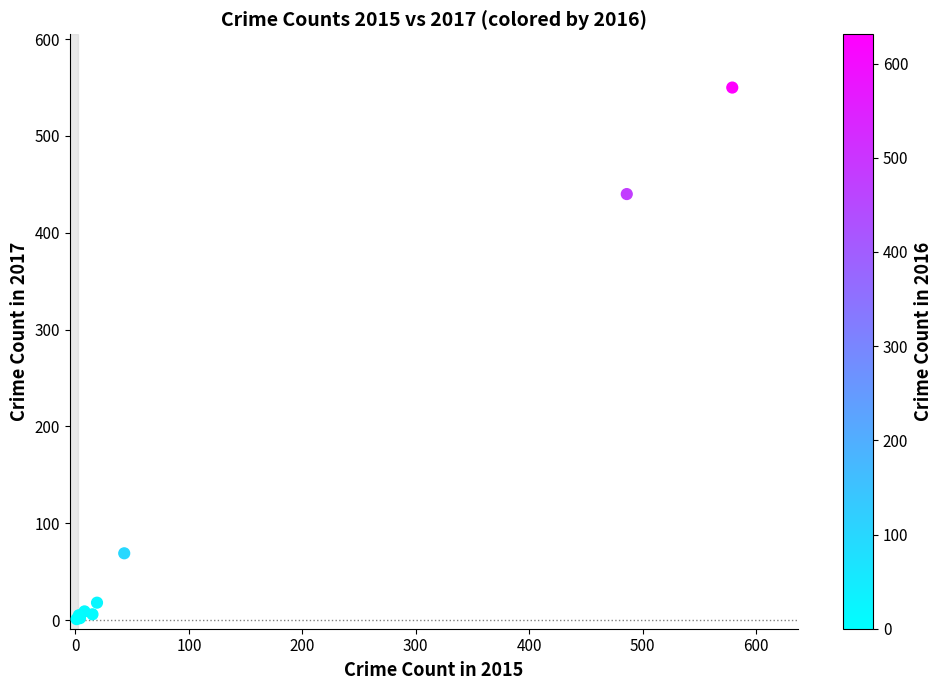

What Y value in the scatter plot is closest to 275?

440